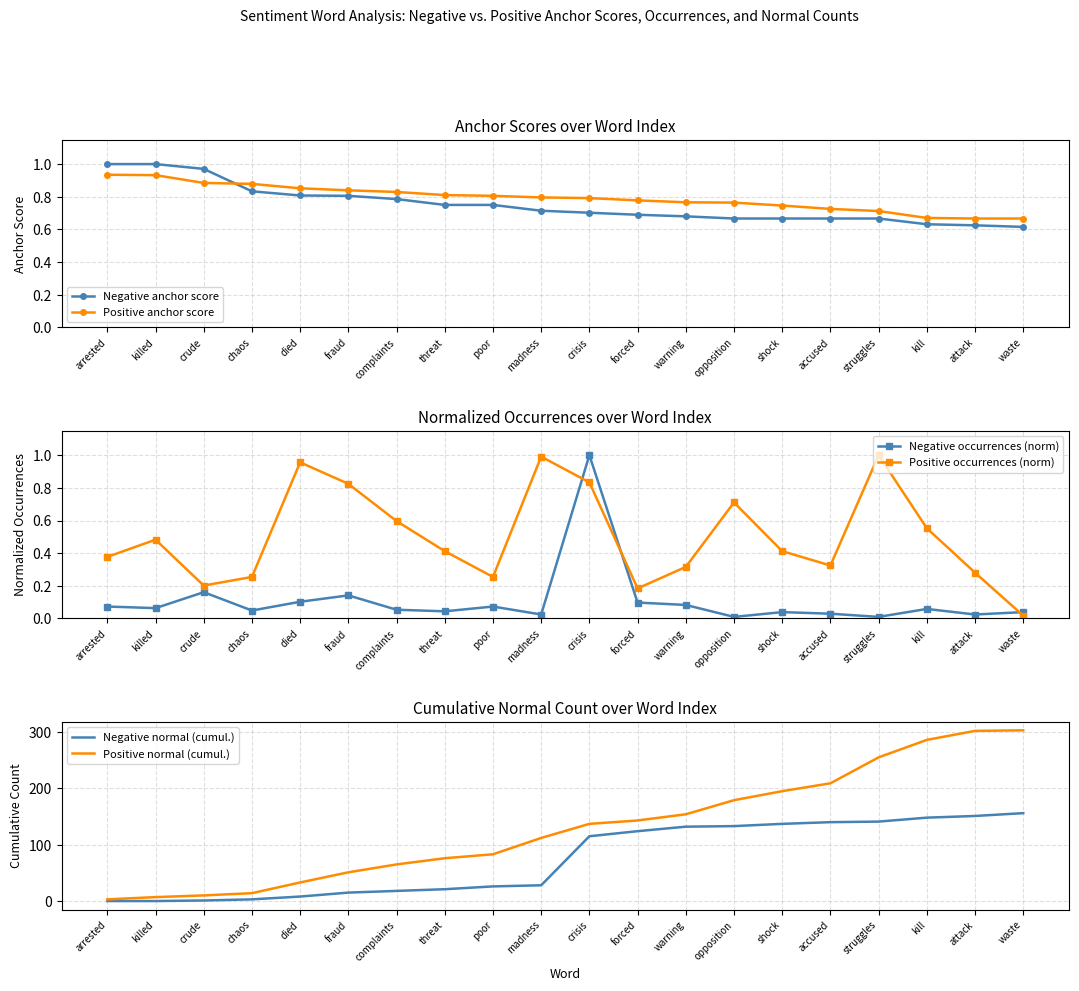

At which category is the sum across all series the highest?

waste